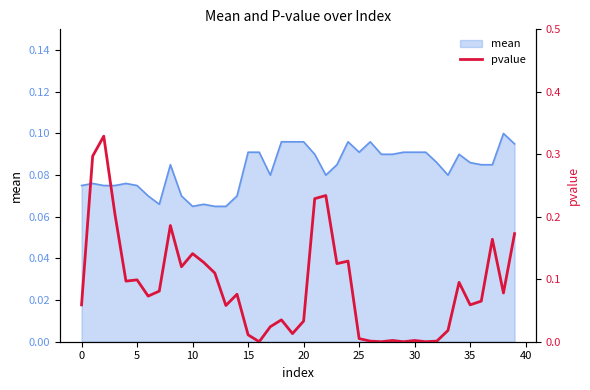

Count the number of categories in the chart.

40